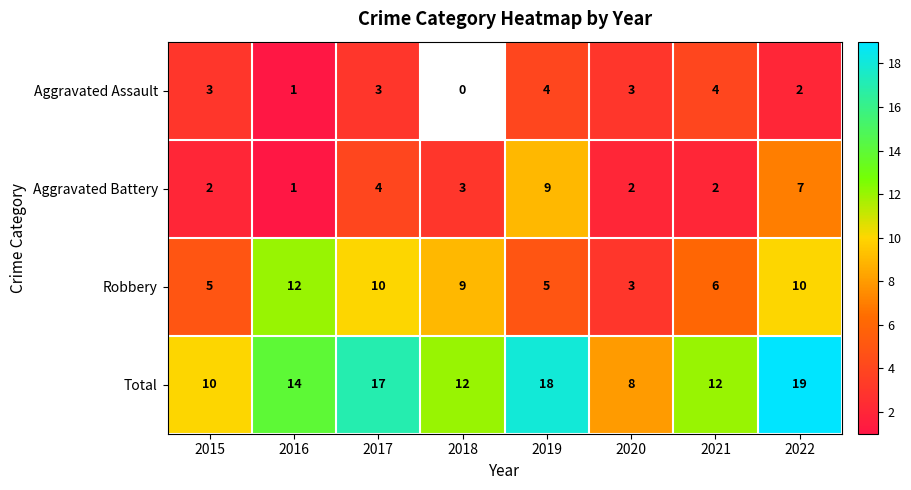

What is the sum of the Aggravated Assault values at 2022 and 2015?

5